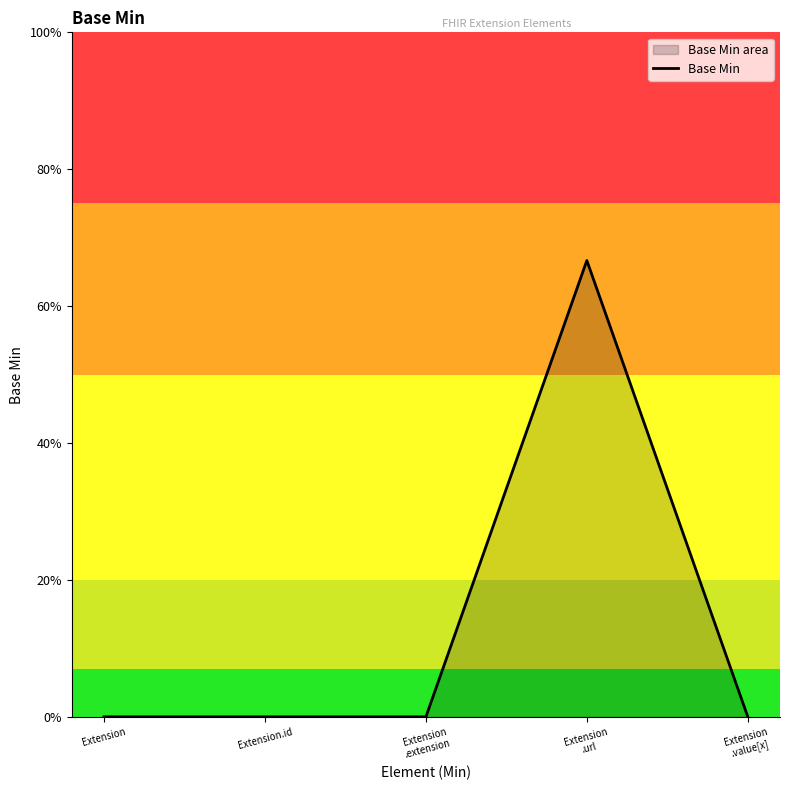

Does the chart have visible grid lines?

No